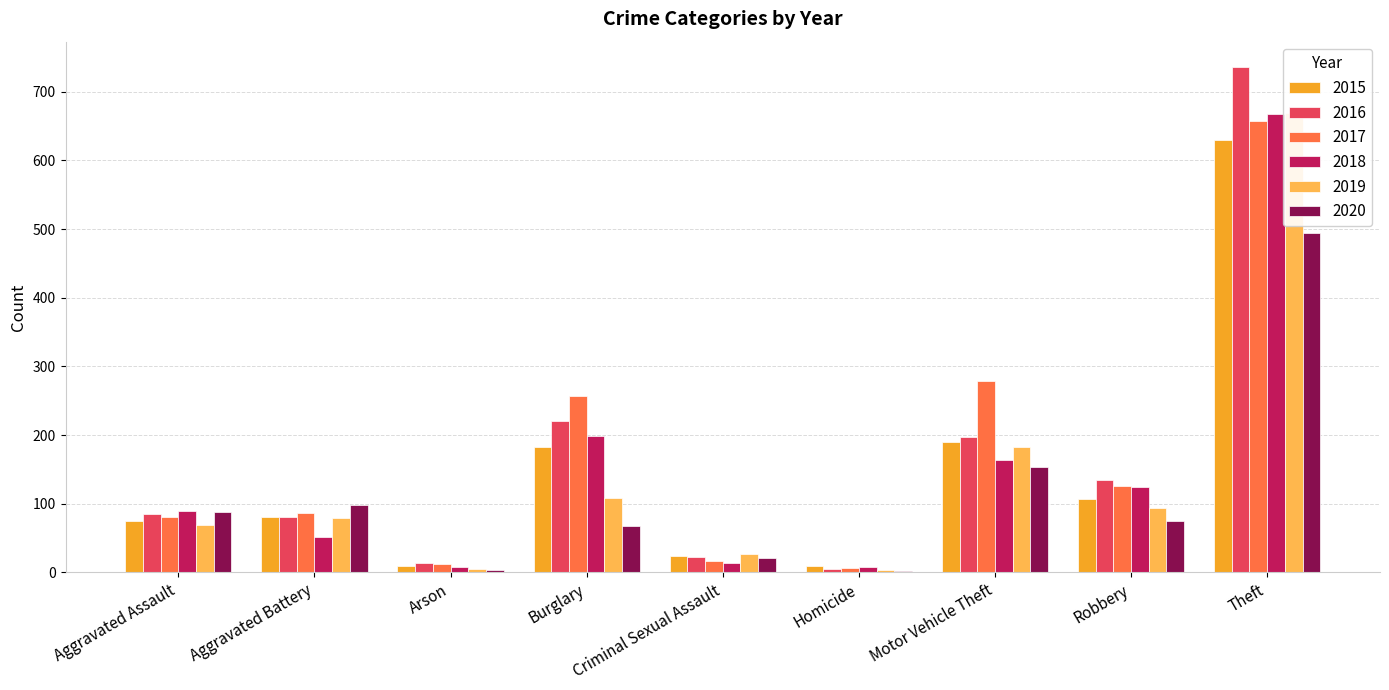

At which category does the chart reach its peak across all series?

Theft